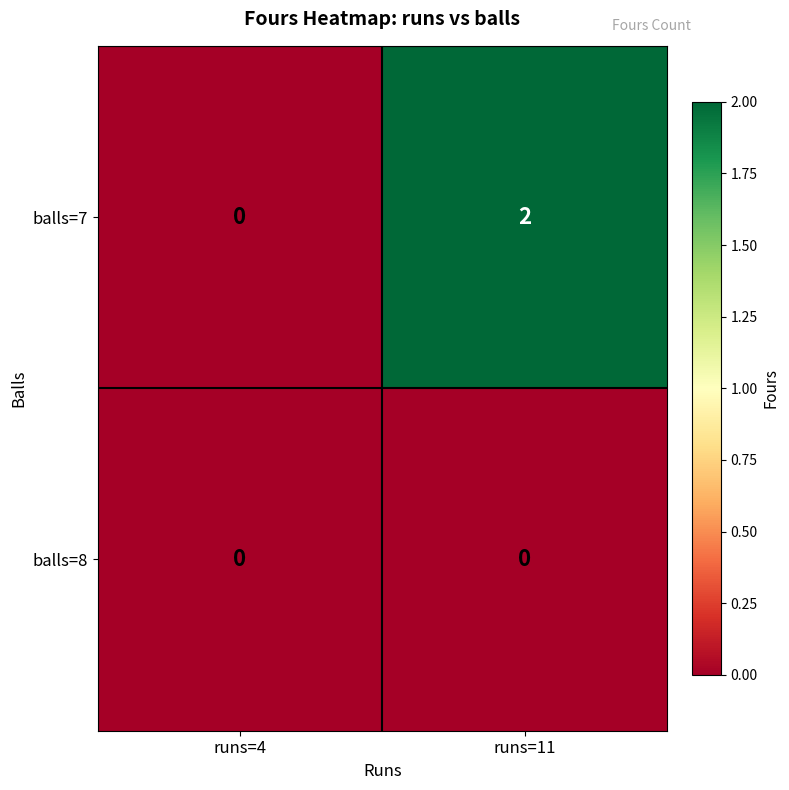

The balls=7 series shows 3 at runs=11. True or false?

False